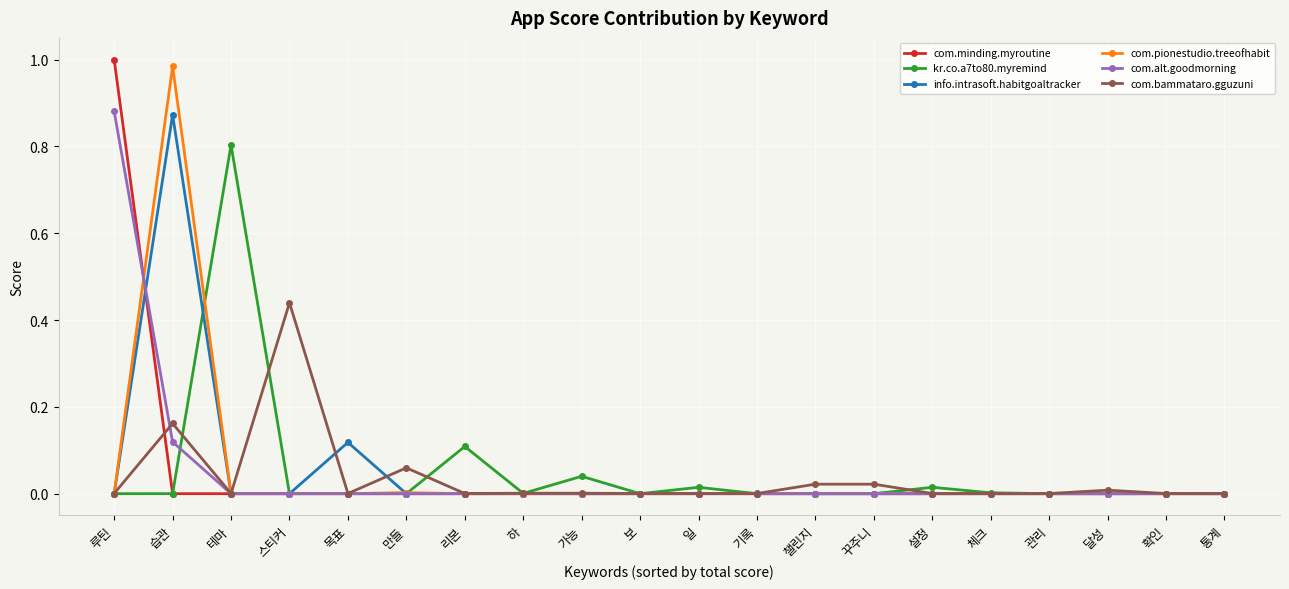

What is the label of the 15th point from the left?

설정